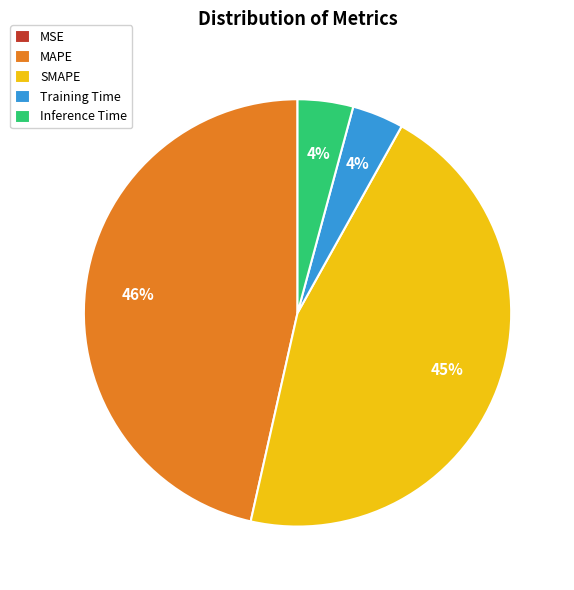

Do Inference Time and SMAPE together represent more than half of the pie?

No